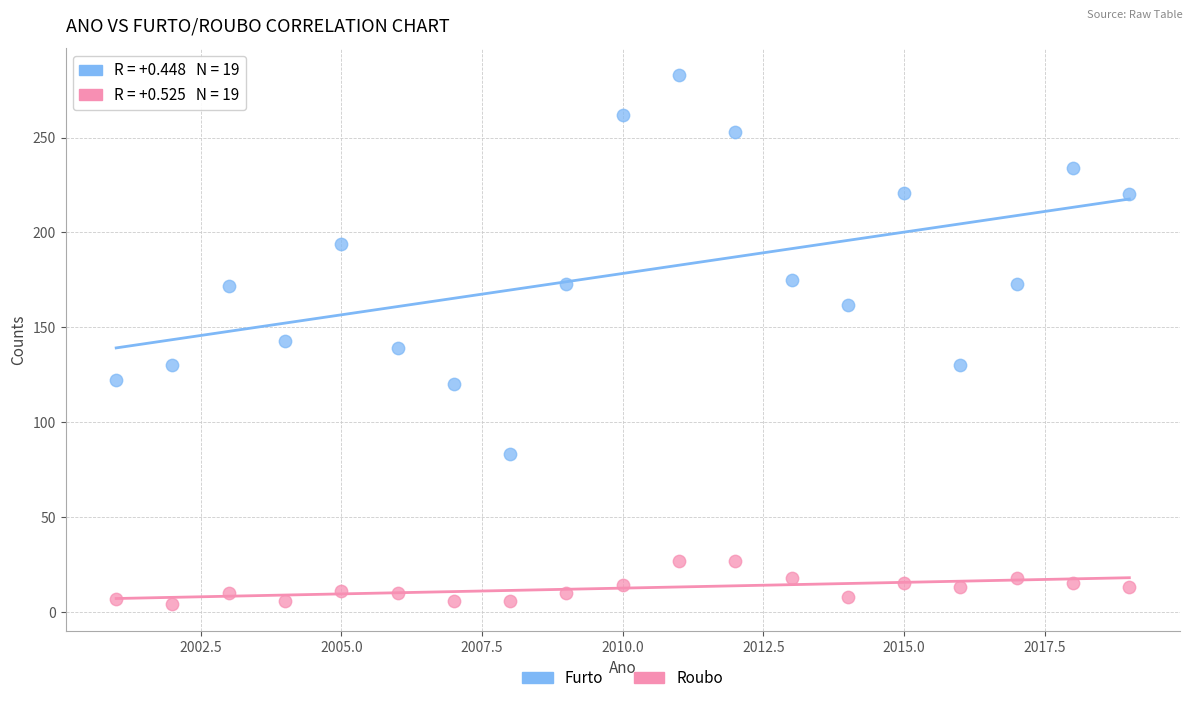

What are all the series names shown in the legend?

Furto, Roubo